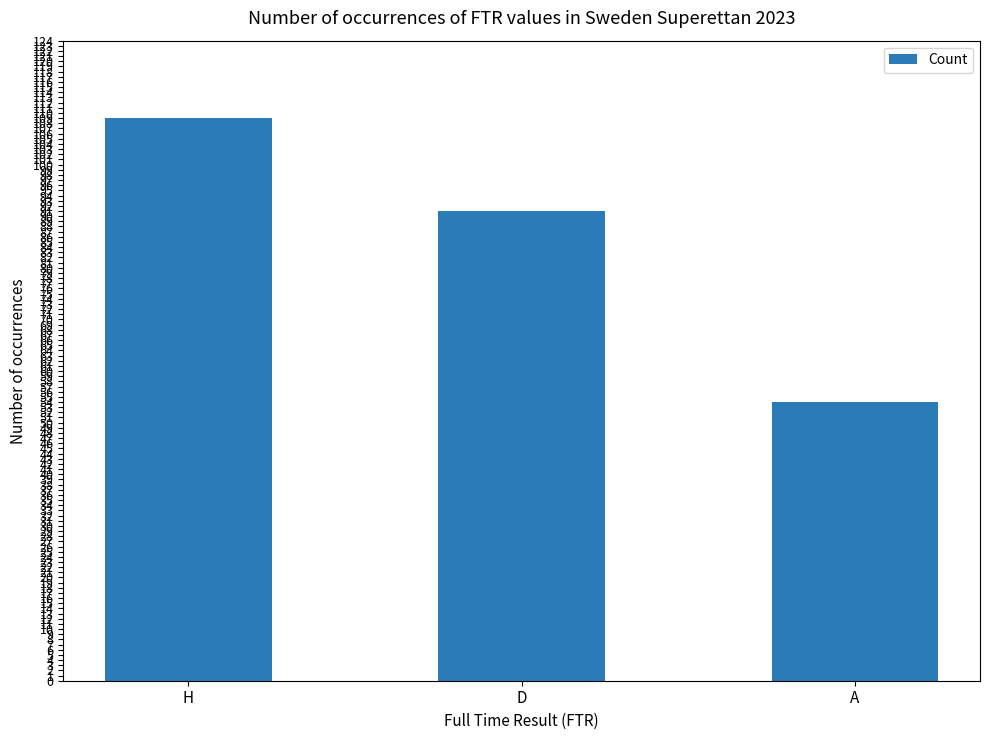

What is the difference between the maximum and second lowest values?

18